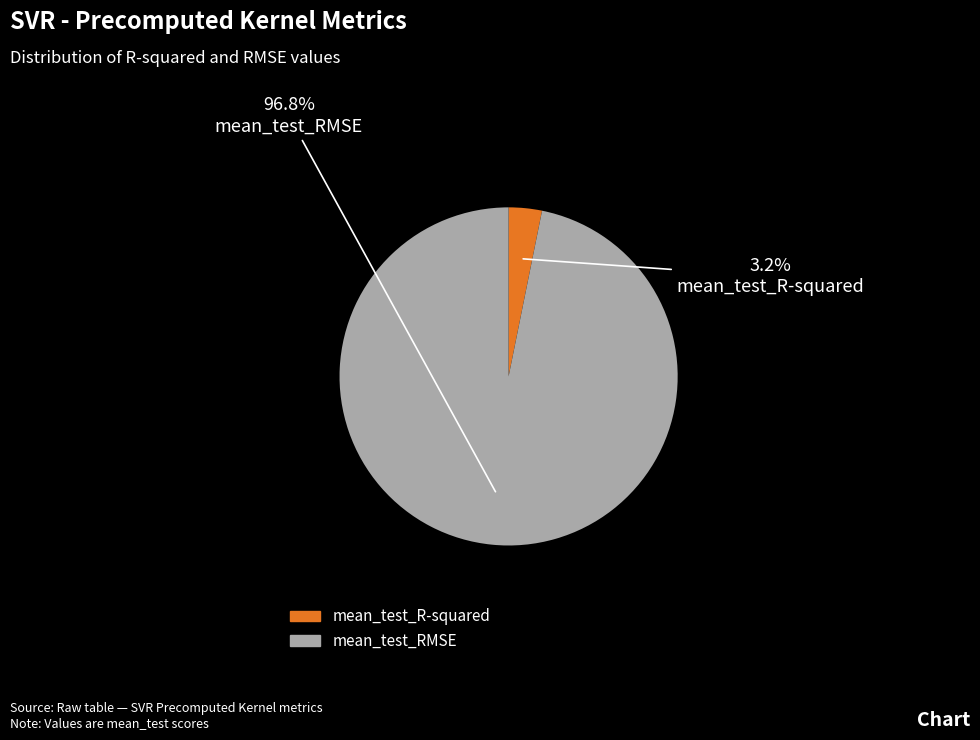

The mean_test_R-squared slice represents 3% of the pie. True or false?

True